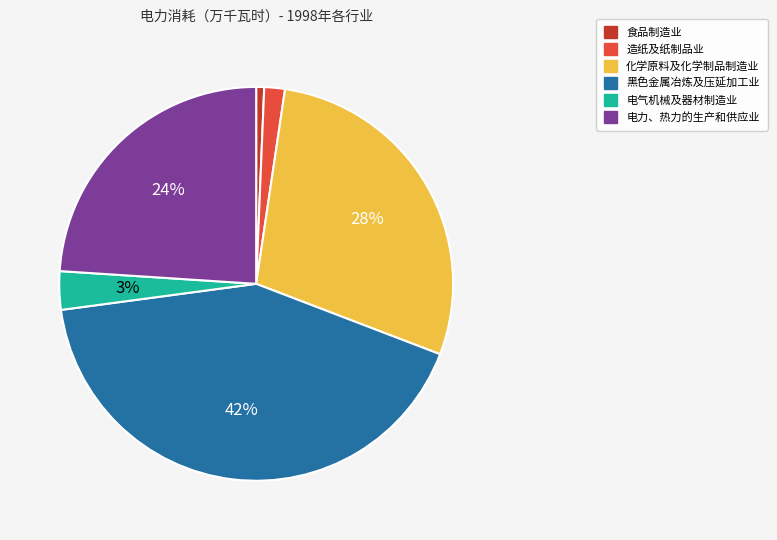

To the nearest percent, what percentage of the pie is 电力、热力的生产和供应业?

24%